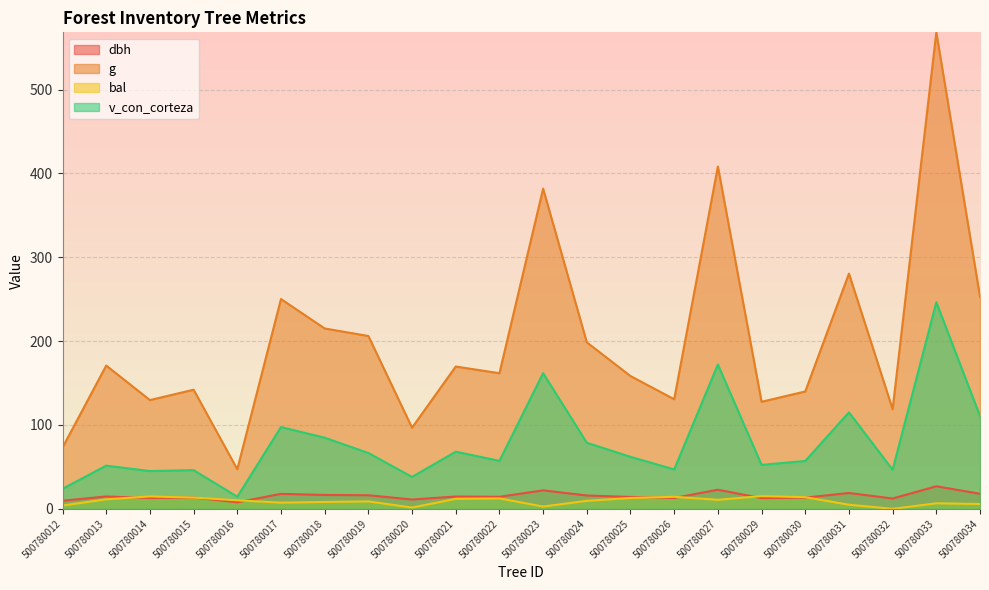

Which series changed the most between 500780032 and 500780034?

g